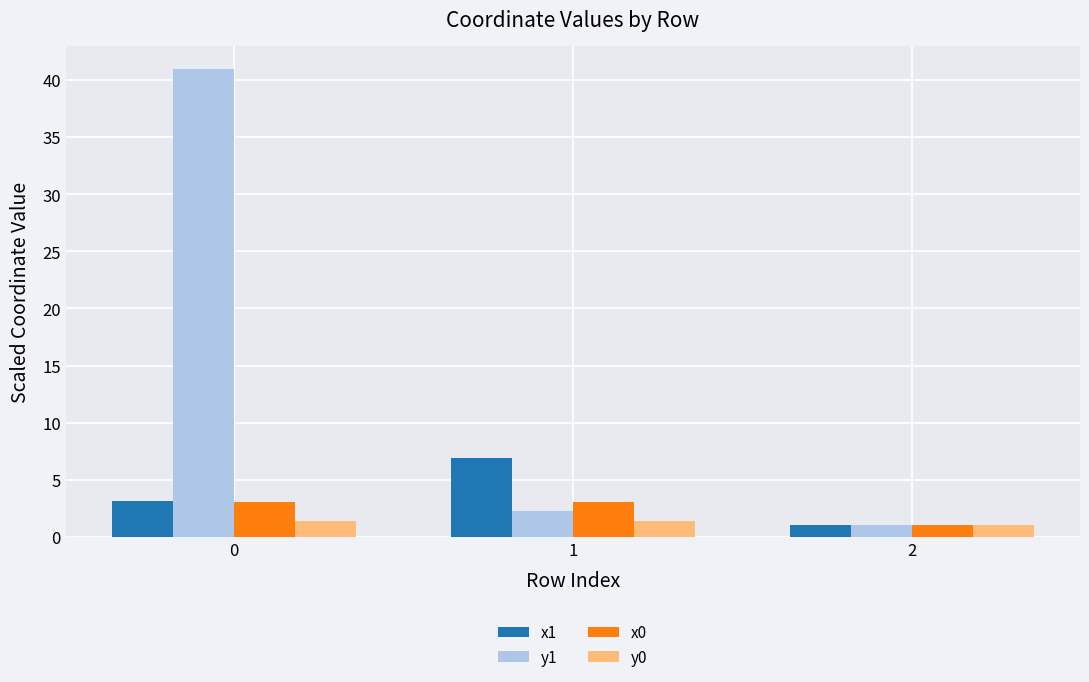

True or false: x1 has a value of 3.1 at 0.

True